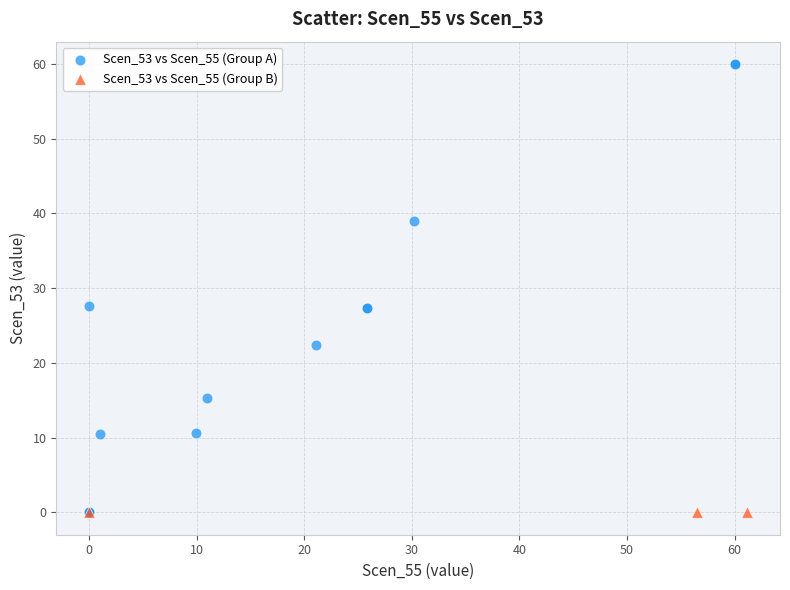

Which series reaches the maximum Y coordinate?

Scen_53 vs Scen_55 (Group A)